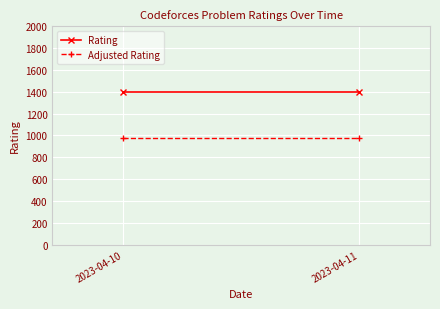

What is the average value of the Adjusted Rating series?

980.0